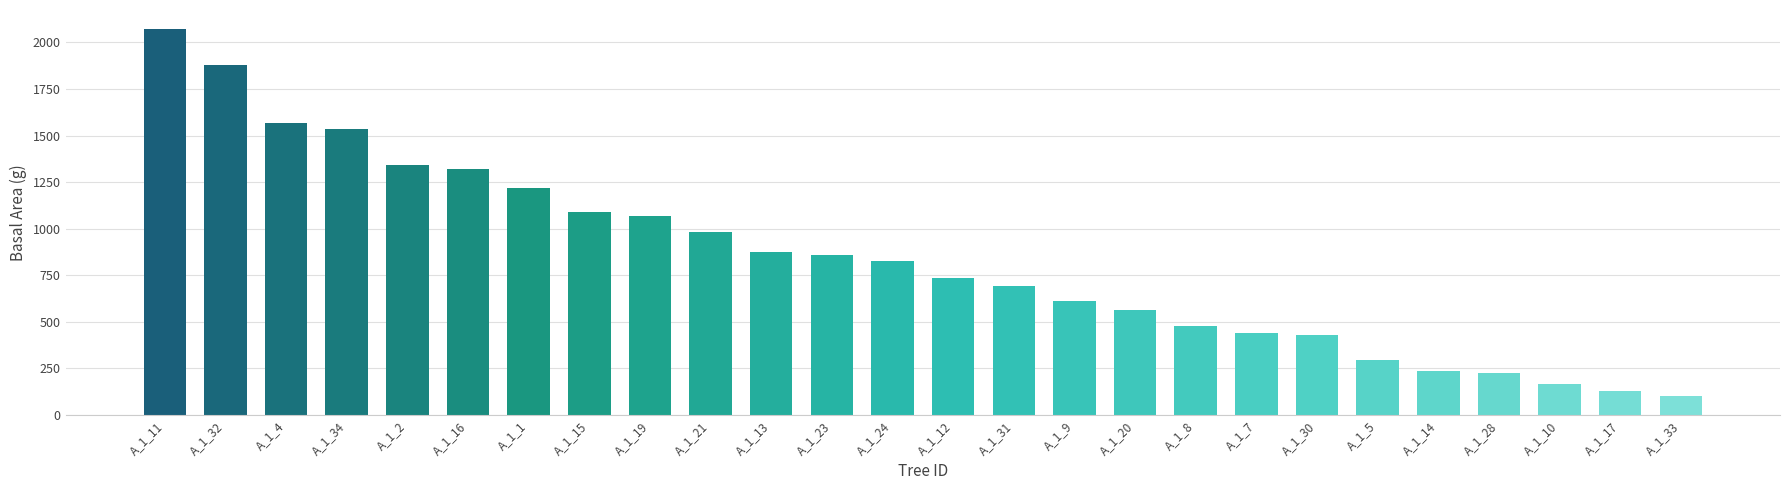

What is the sum of all values?

21725.4